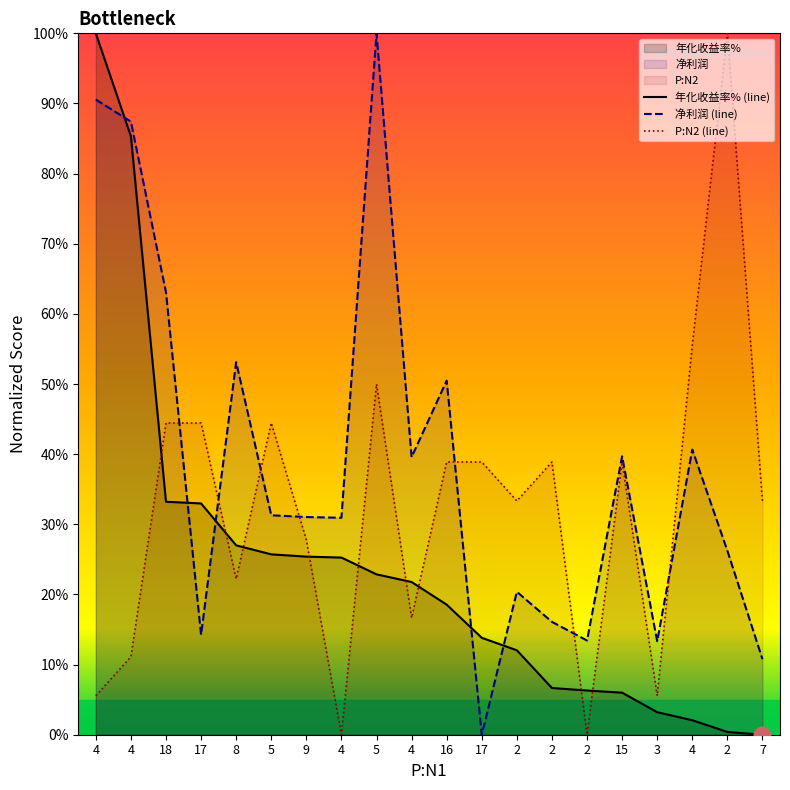

What is the value of the P:N2 (line) point at the 13th from the left?

33.3